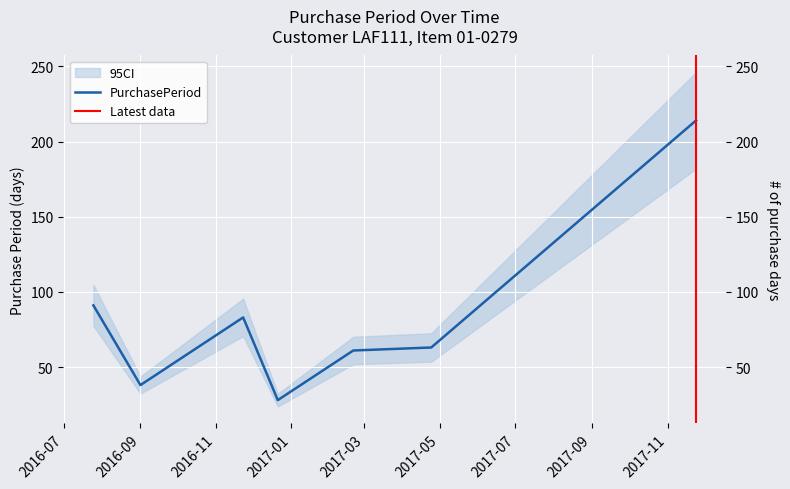

What value does the data have at 2017-04-24, to the nearest 5?

65